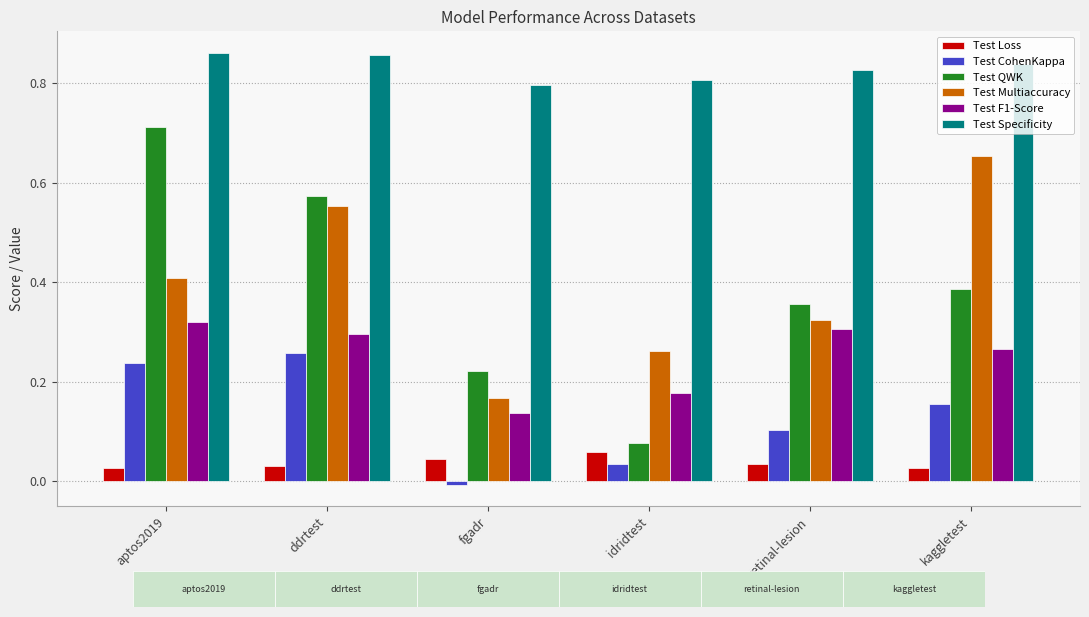

Which category has the lowest value in the Test QWK series?

idridtest